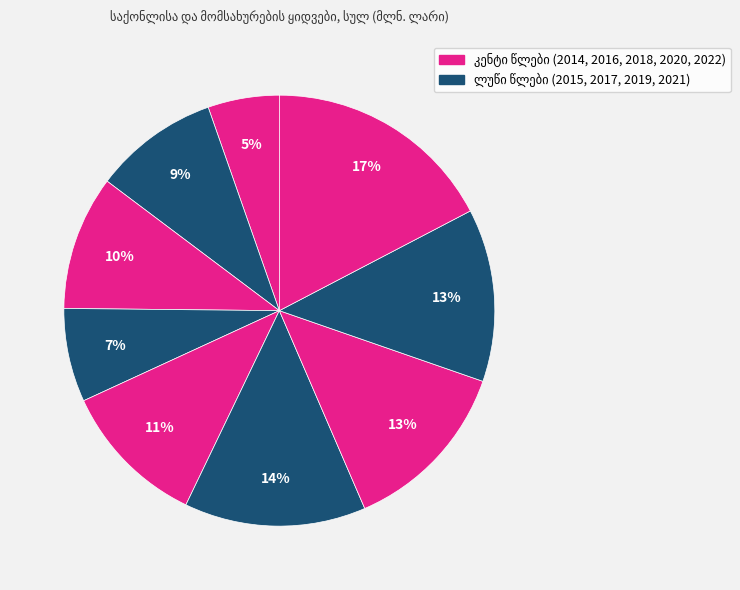

Count the number of slices in the pie.

9